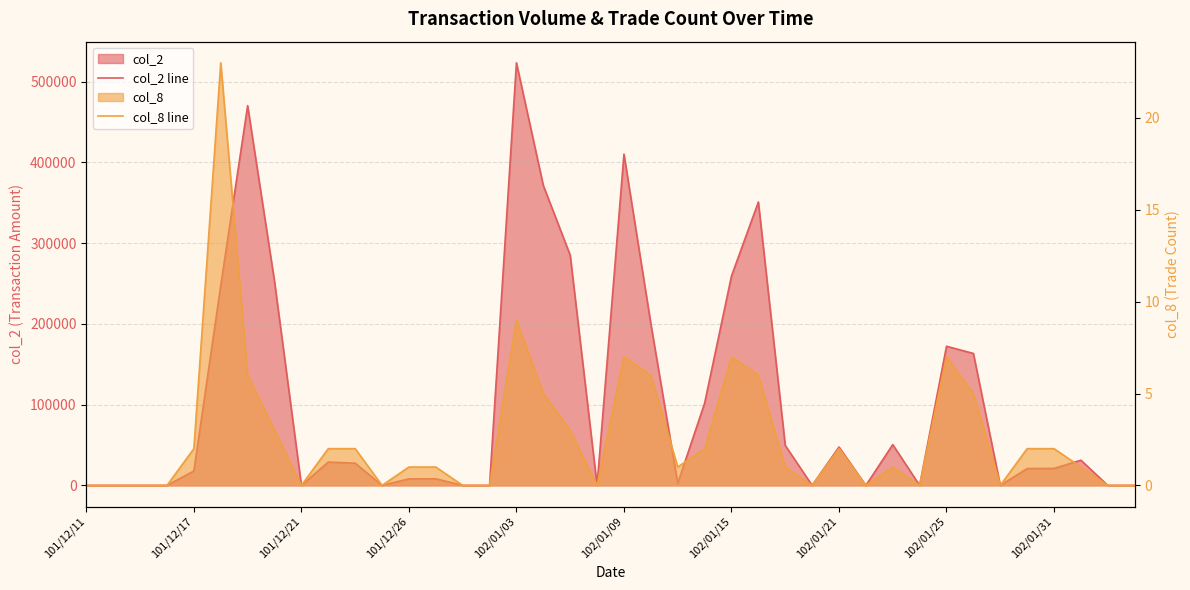

In col_2 line, how many points are higher than both neighbors (excluding endpoints)?

10